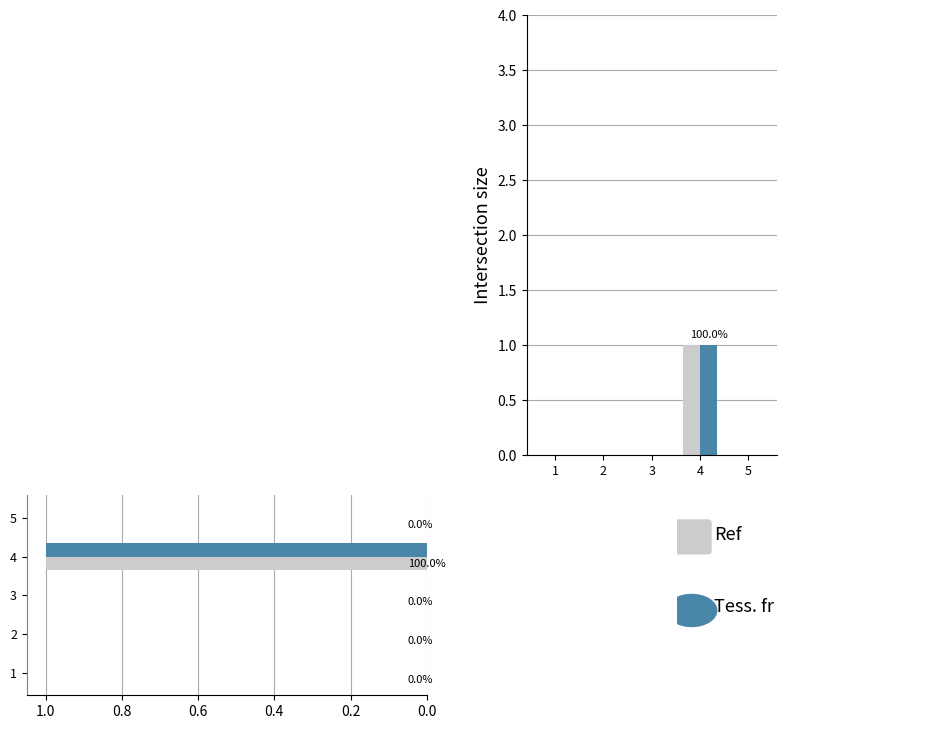

Between 5 and 1, which is larger?

5